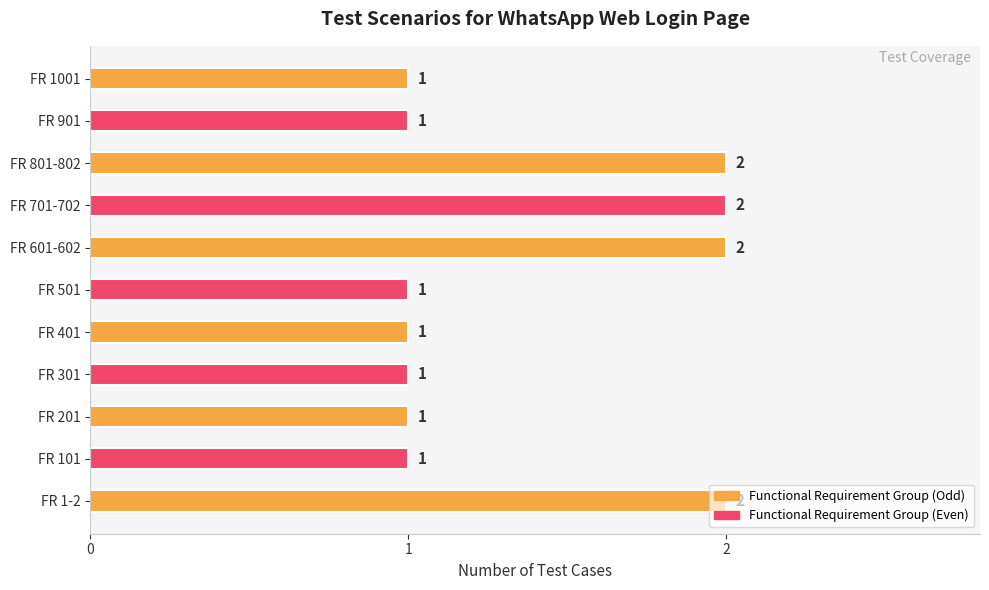

What is the greatest value displayed?

2